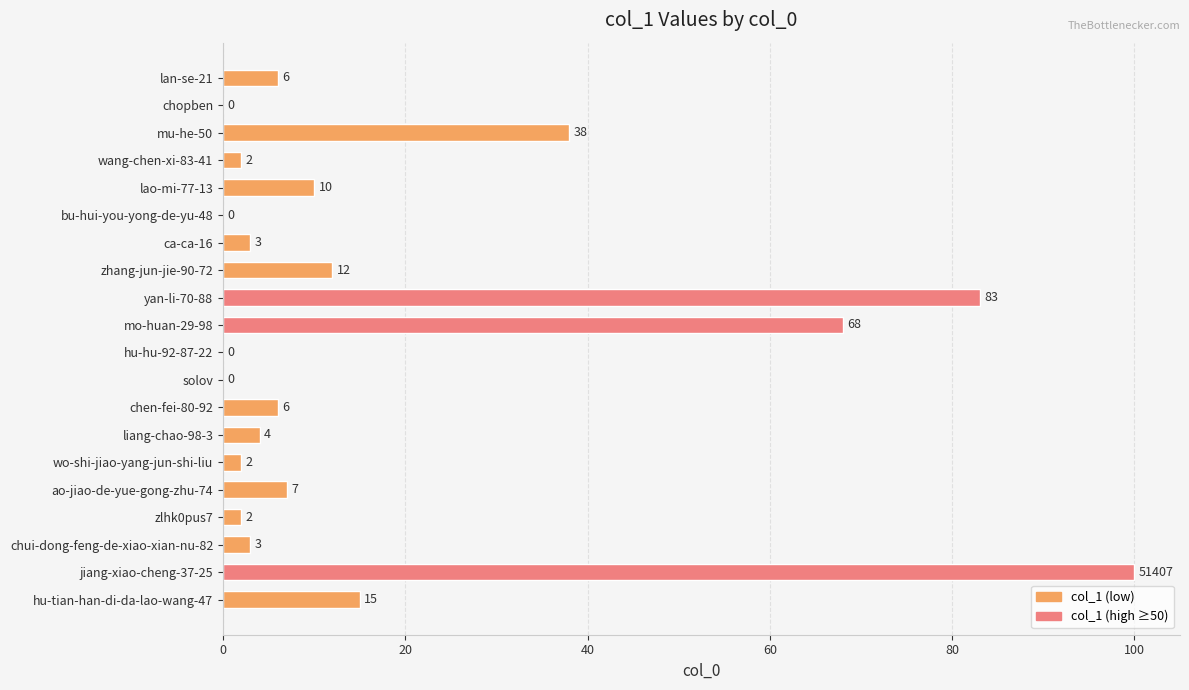

What is the sum of the values at mu-he-50 and liang-chao-98-3?

42